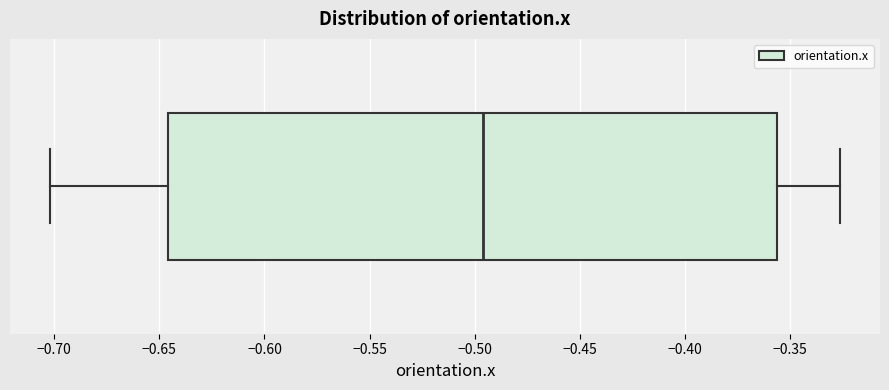

Transcribe this box plot: give where the median line is, the range the box spans, and where the two whiskers end, as read against the x-axis. The values are not printed on the chart, so give them approximately, as read against the axis.

median -0.495, box -0.645 to -0.355, whiskers -0.700 to -0.325